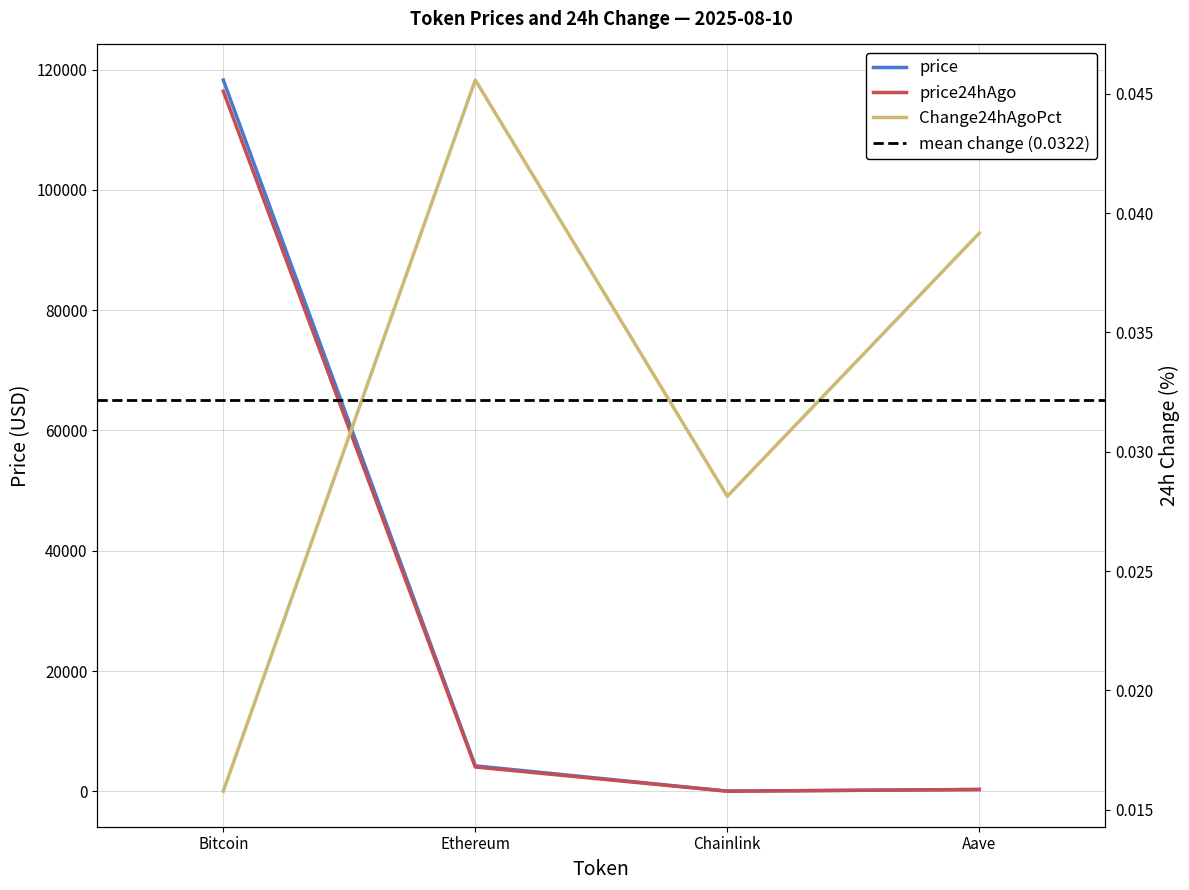

What is the value of the price24hAgo point at the 4th from the left?

293.0